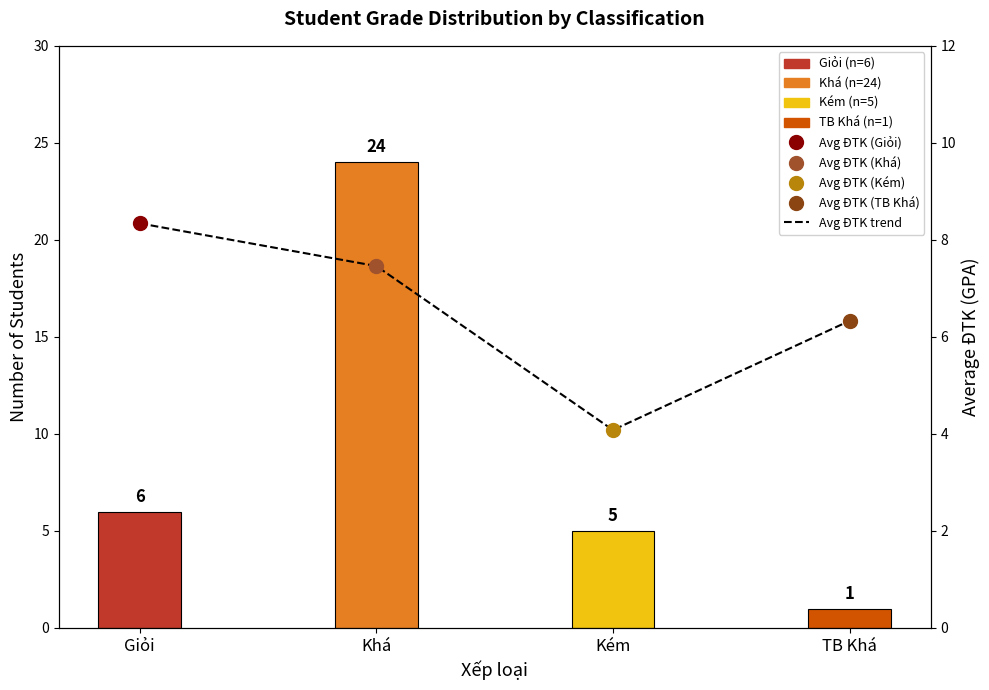

Rank the series by their maximum value, from lowest to highest.

Avg ĐTK trend, Count